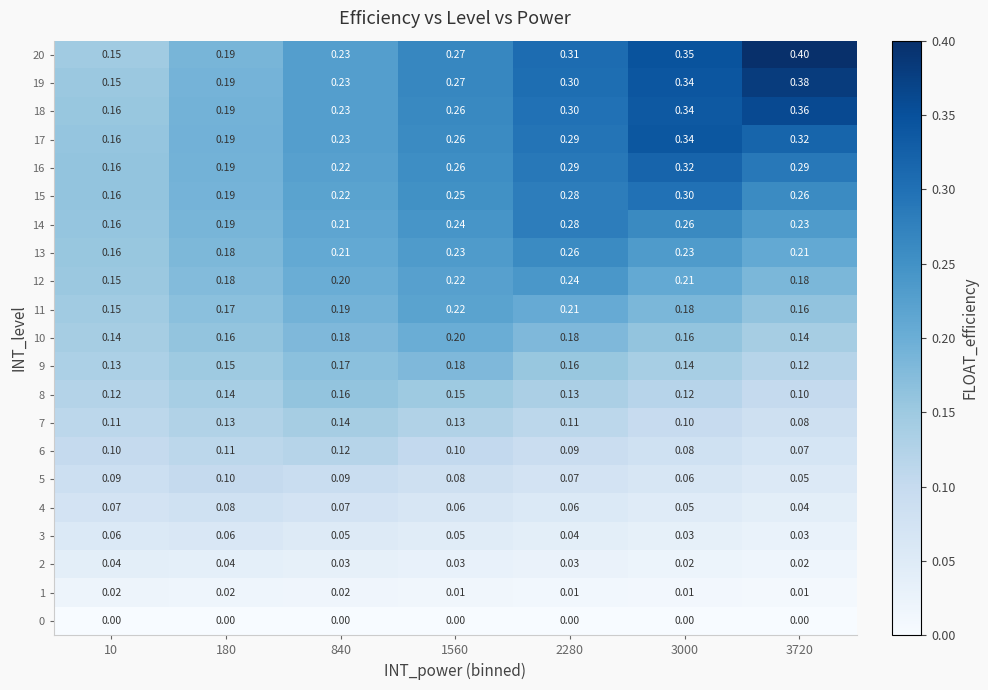

Which series has the largest total across all categories?

20